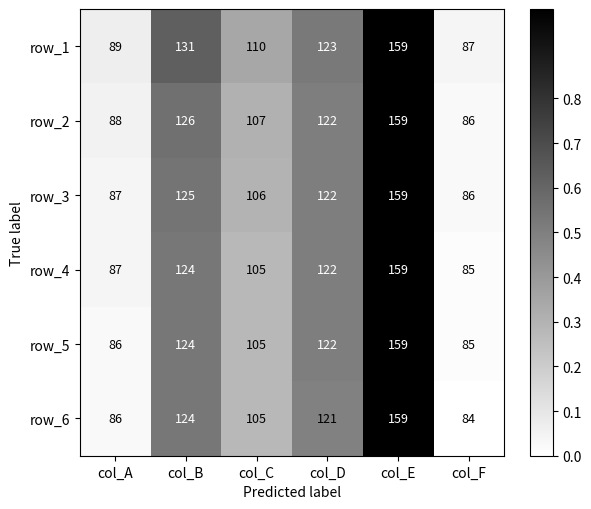

What is the greatest value displayed?

159